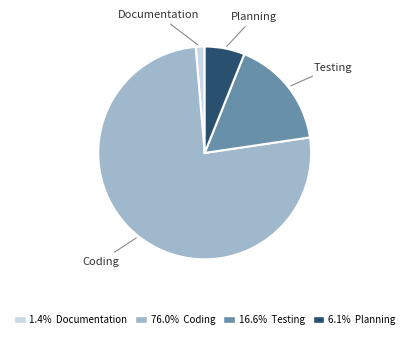

Does any single category account for the majority?

Yes